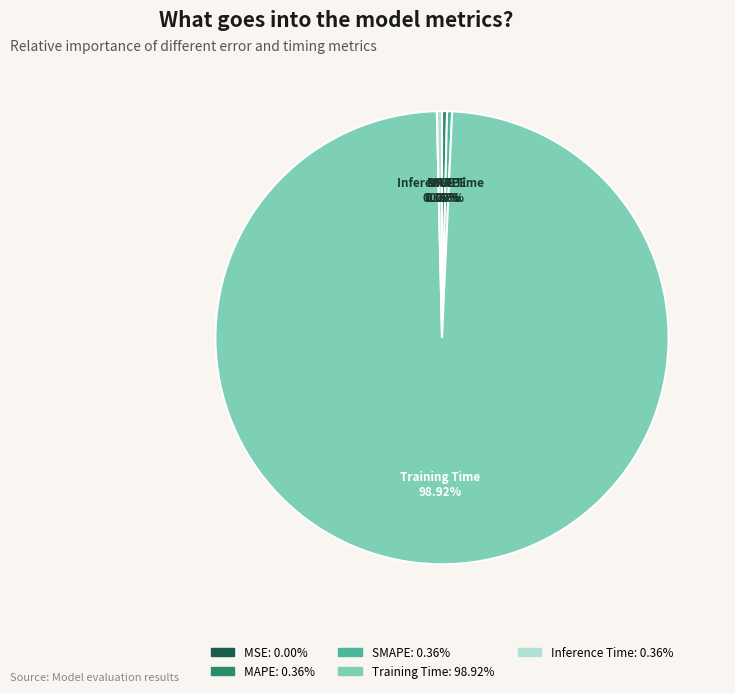

To the nearest percent, what is the combined percentage of MAPE and SMAPE?

1%